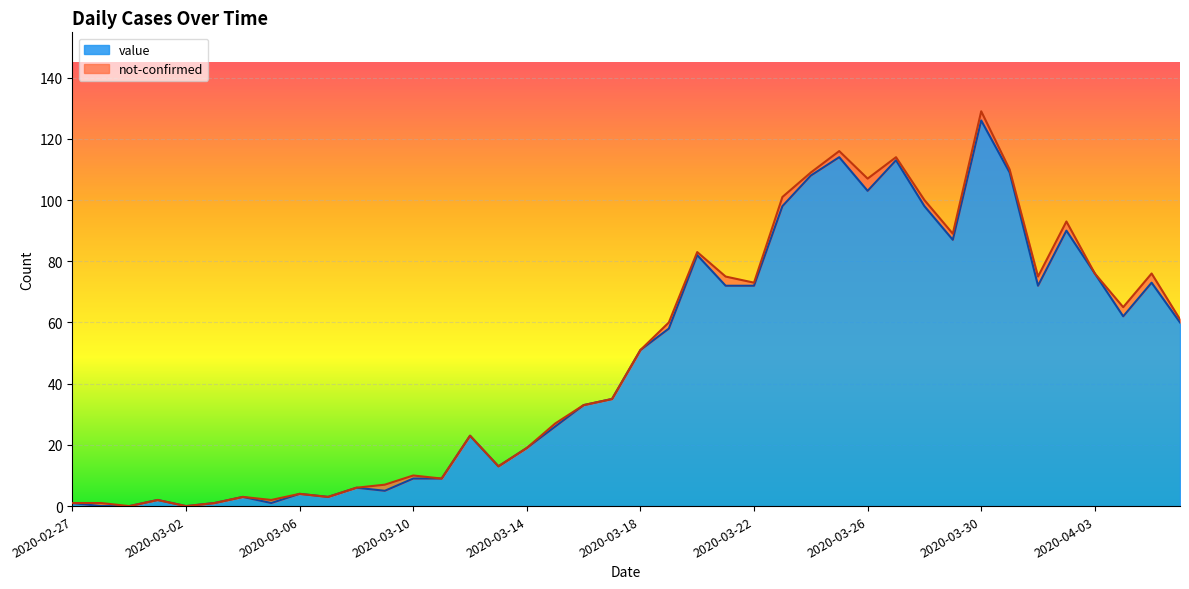

What is the difference between the maximum and minimum values?

126